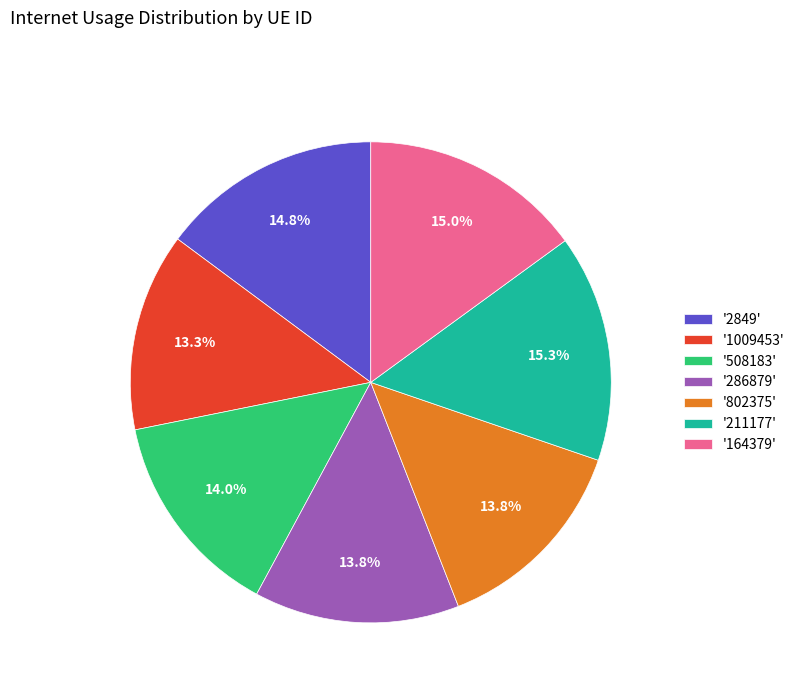

Does '1009453' represent more than half of the total?

No